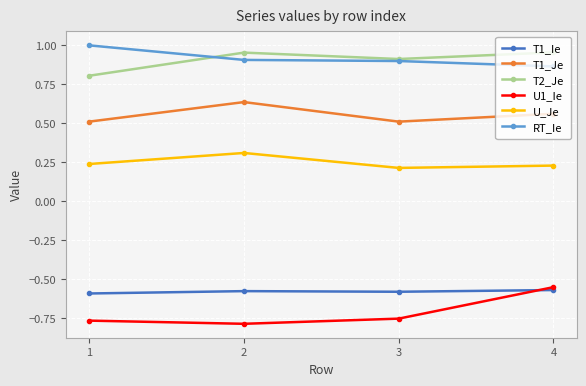

Is it true that T1_Ie equals -0.8 at 4?

False